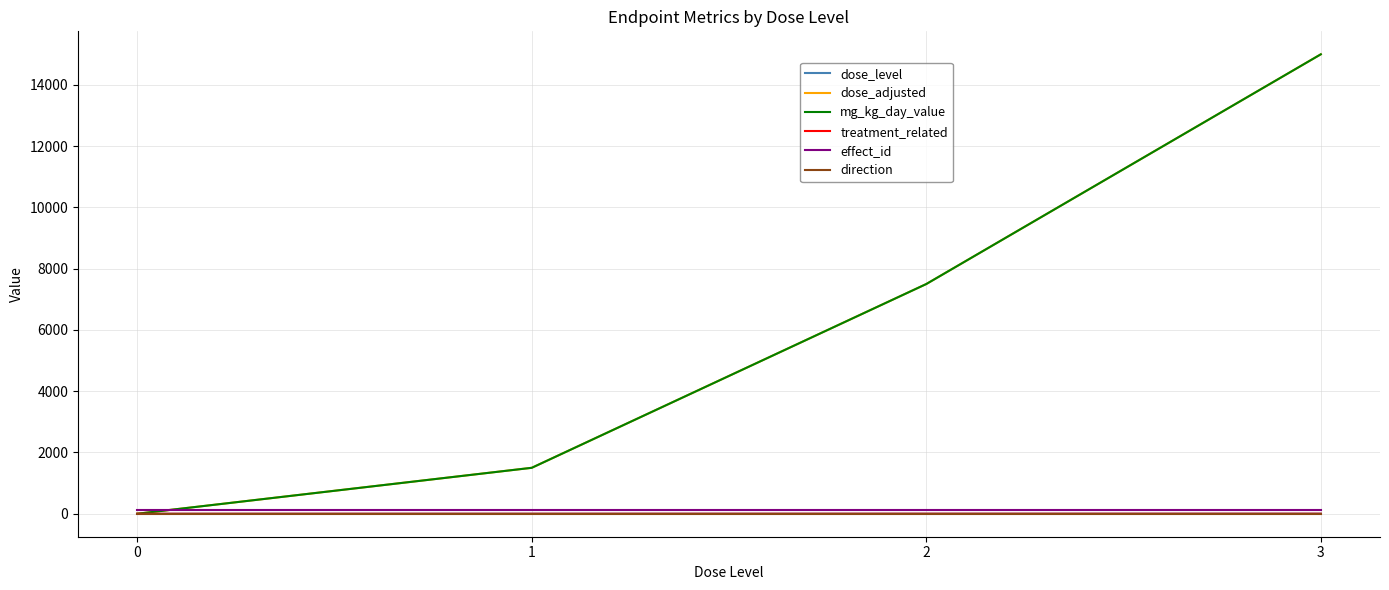

Reading right to left, transcribe all the data shown in this chart.

dose_level: 3=3	2=2	1=1	0=0
dose_adjusted: 3=15000	2=7500	1=1500	0=0
mg_kg_day_value: 3=15000	2=7500	1=1500	0=0
treatment_related: 3=1	2=1	1=0	0=0
effect_id: 3=119	2=119	1=119	0=119
direction: 3=1	2=1	1=1	0=1